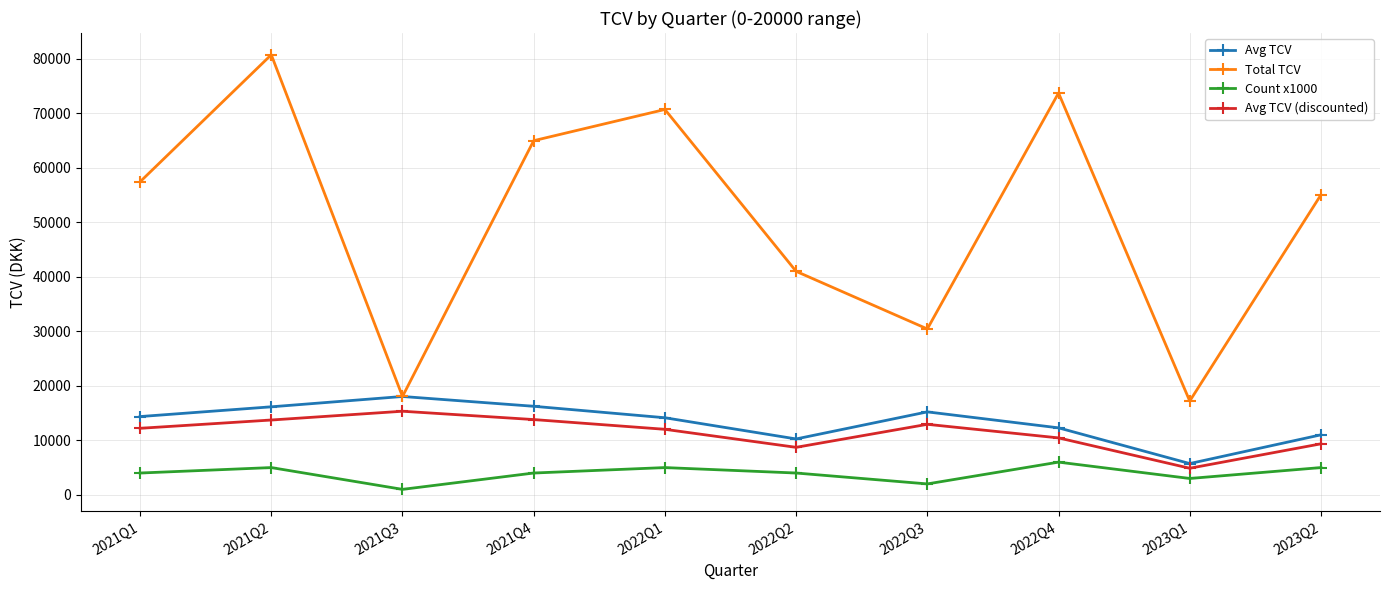

What is the value of the Total TCV point at the 8th from the left?

73758.0